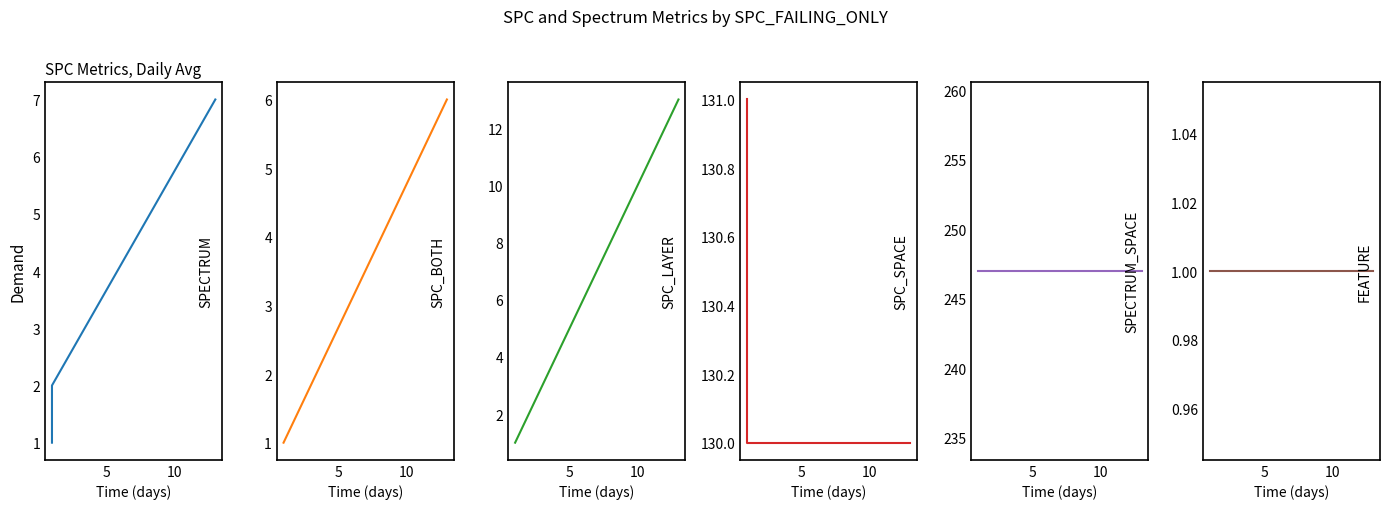

How many data points in SPECTRUM are less than 2?

1